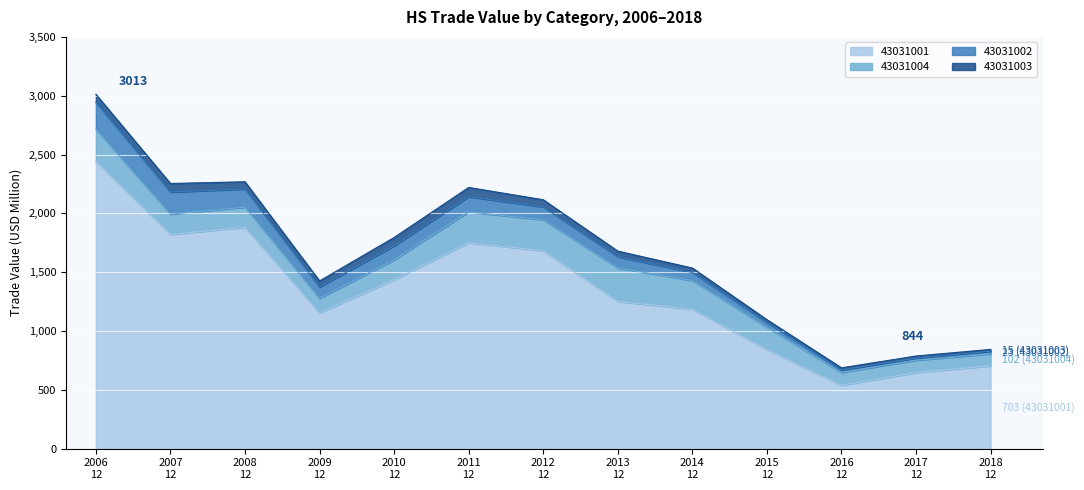

What is the sum of all 43031001 values?

17338.3